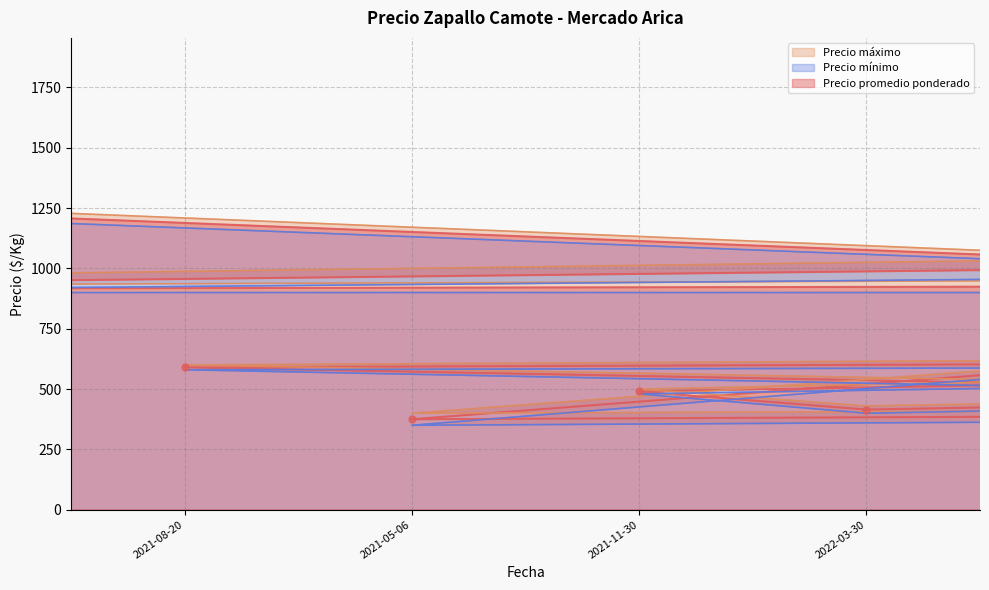

Which series has the widest spread of Y values?

Precio máximo